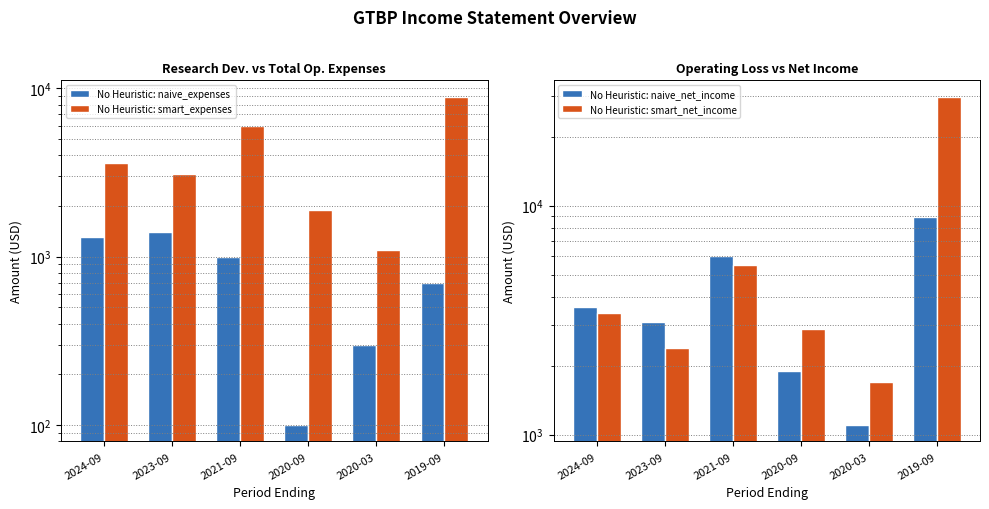

Which series changed the most between 2024-09 and 2021-09?

No Heuristic: smart_expenses